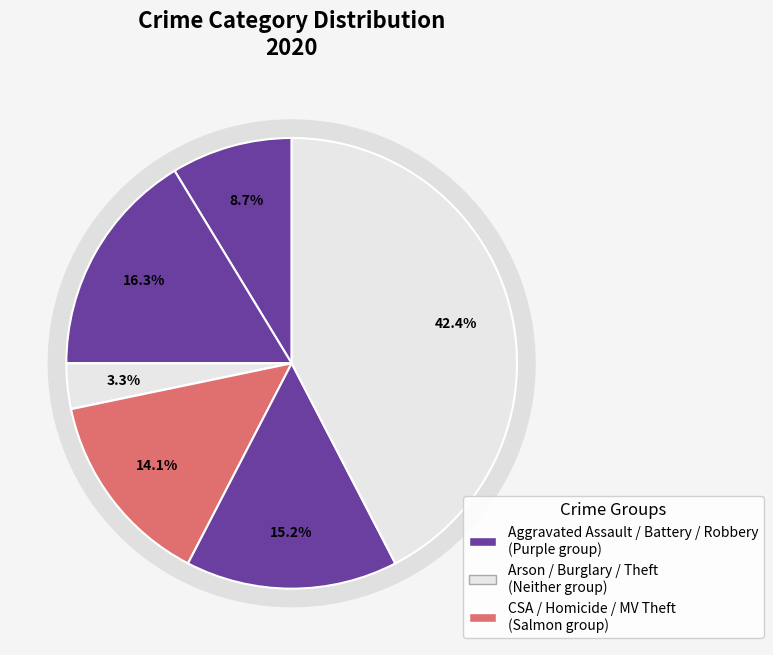

Count the number of slices in the pie.

9